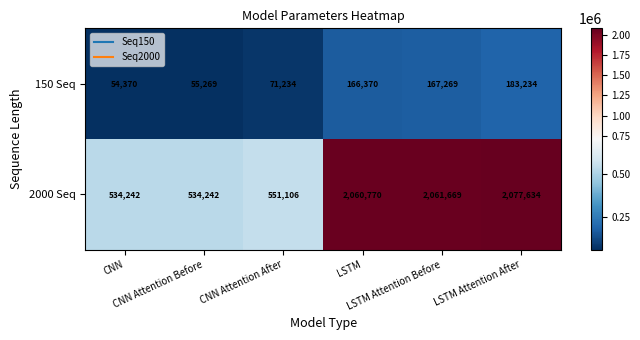

Rank the series by their average value, from highest to lowest.

2000 Seq, 150 Seq